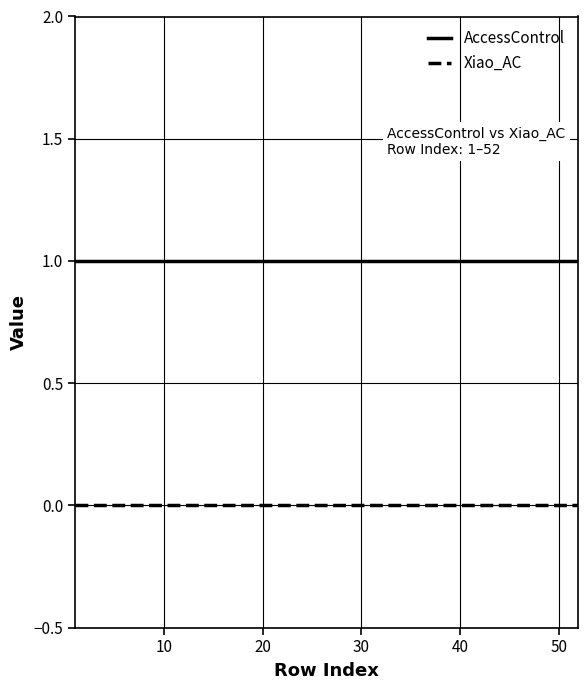

Which series has the largest total across all categories?

AccessControl